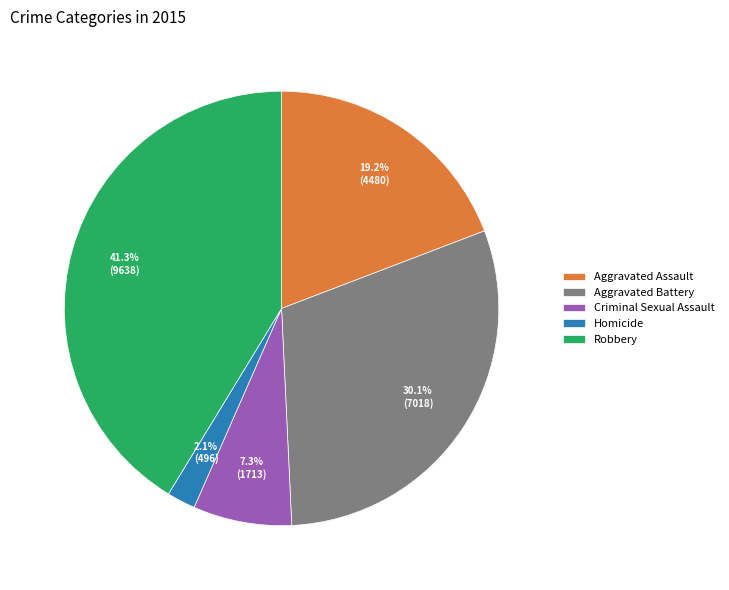

Which slice is the smallest?

Homicide